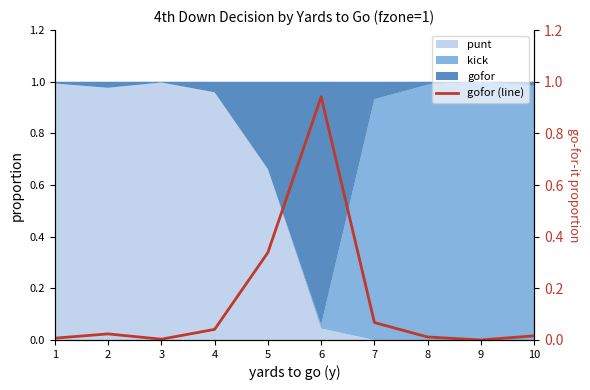

Which category has the lowest value across all series?

9